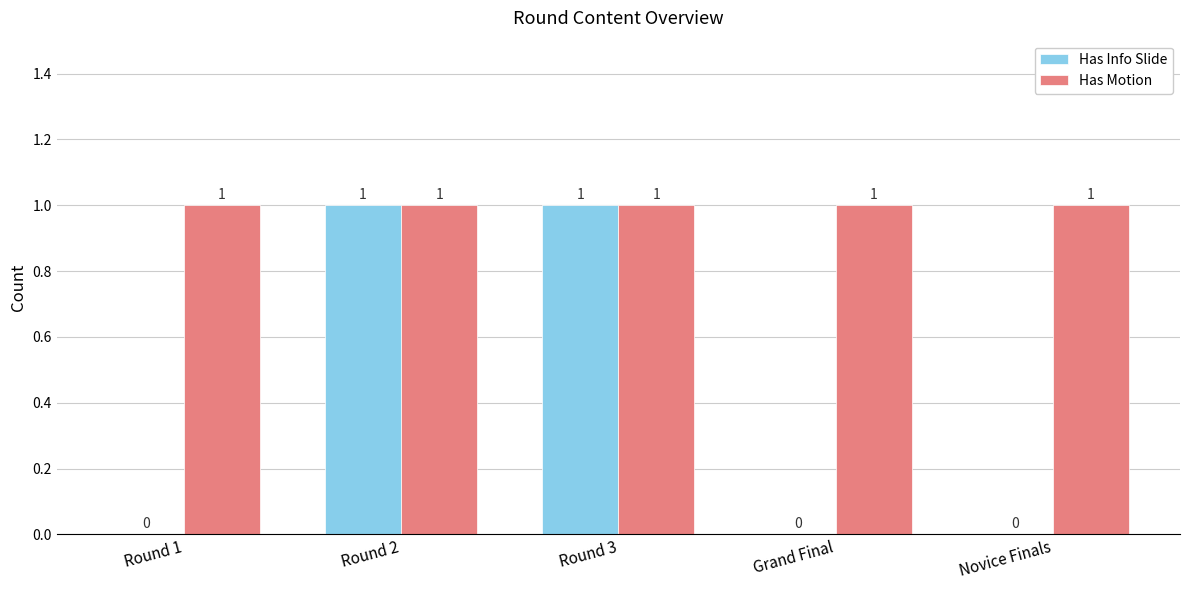

Are the bars horizontal?

No